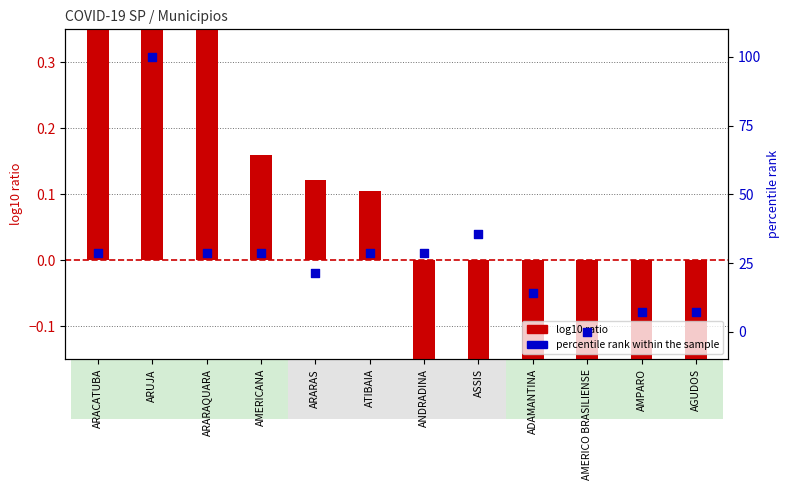

Which series has the largest total across all categories?

percentile rank within the sample